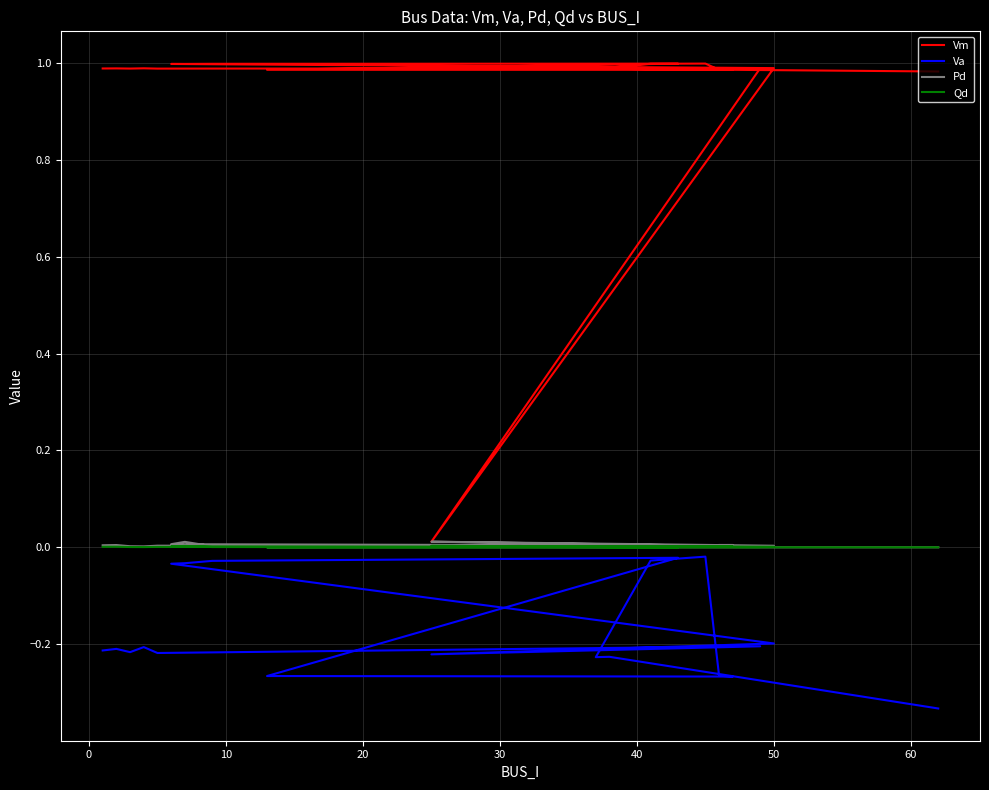

What is the greatest value displayed?

1.0